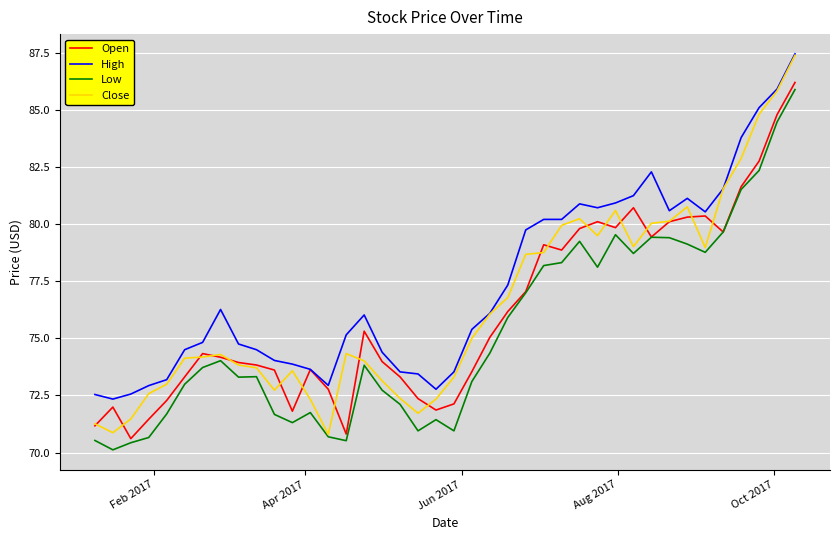

True or false: Low and High cross at least once.

False